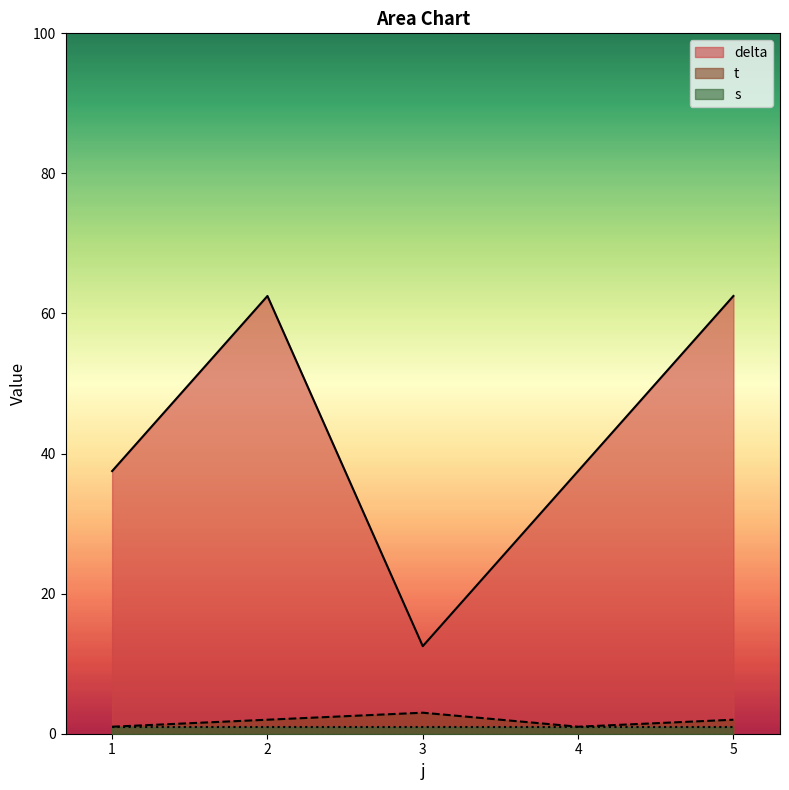

What is the minimum value shown in the chart?

1.0